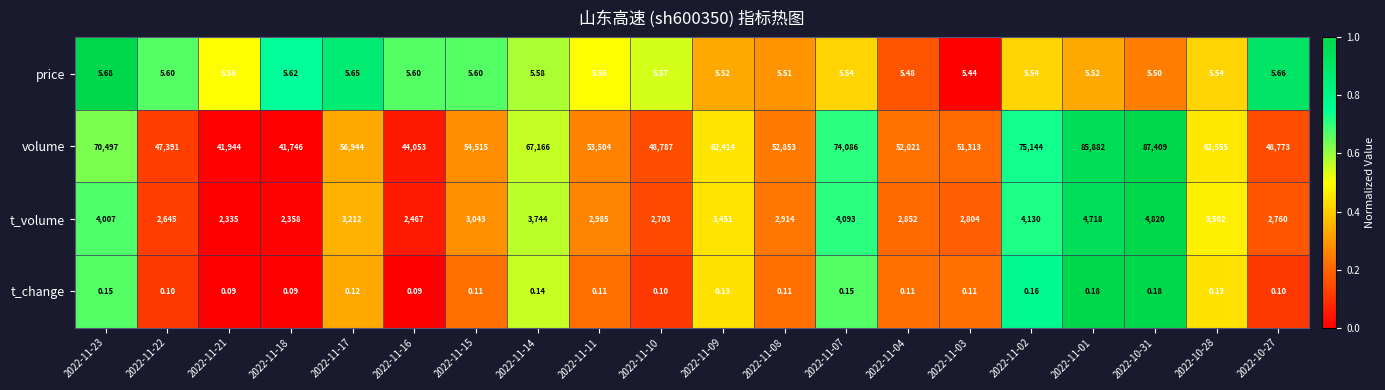

What is the total value across all series at 2022-11-15?

57563.7